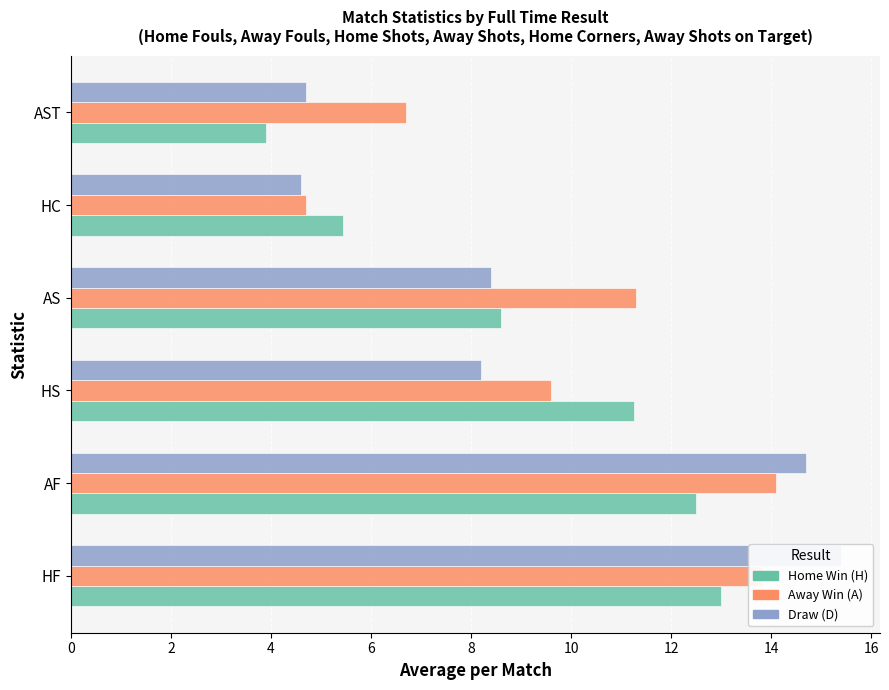

What is the difference between the highest and lowest values at AF?

2.2